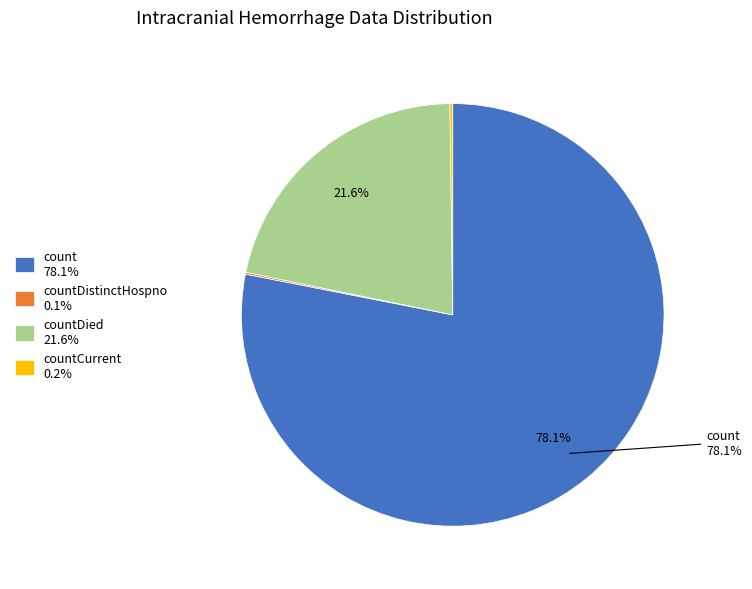

Combined, do count 78.1% and countDied 21.6% account for over 50%?

Yes